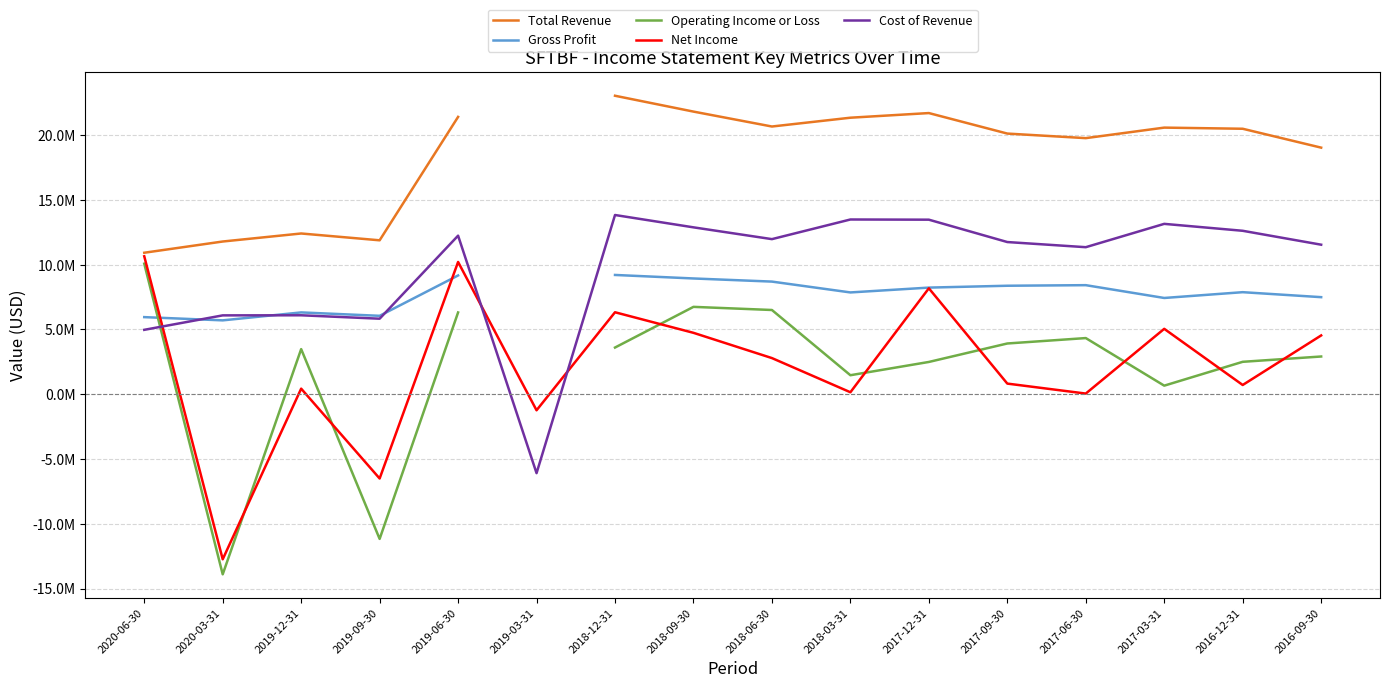

How many series are shown in this chart?

5